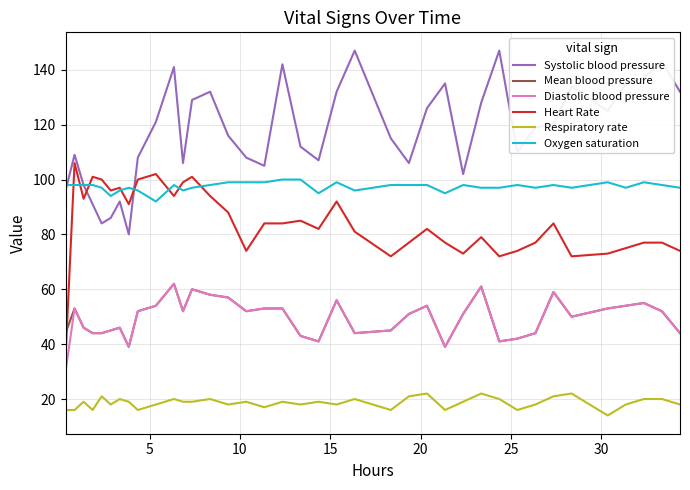

Which series has the largest total across all categories?

Systolic blood pressure